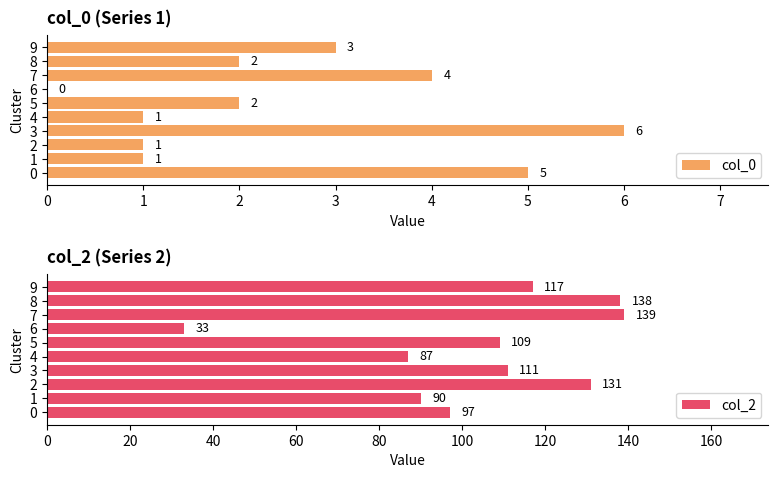

Is it true that col_2 equals 90 at 1?

True